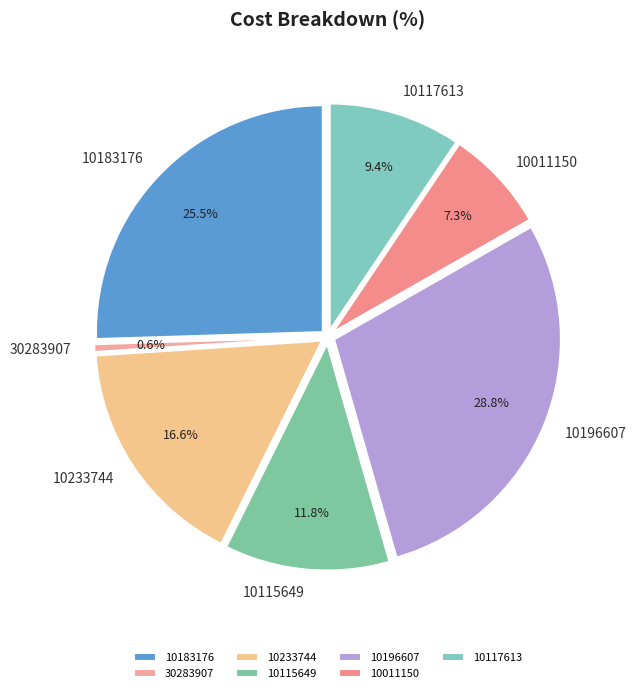

What is the change in value from 10233744 to 10011150?

-839